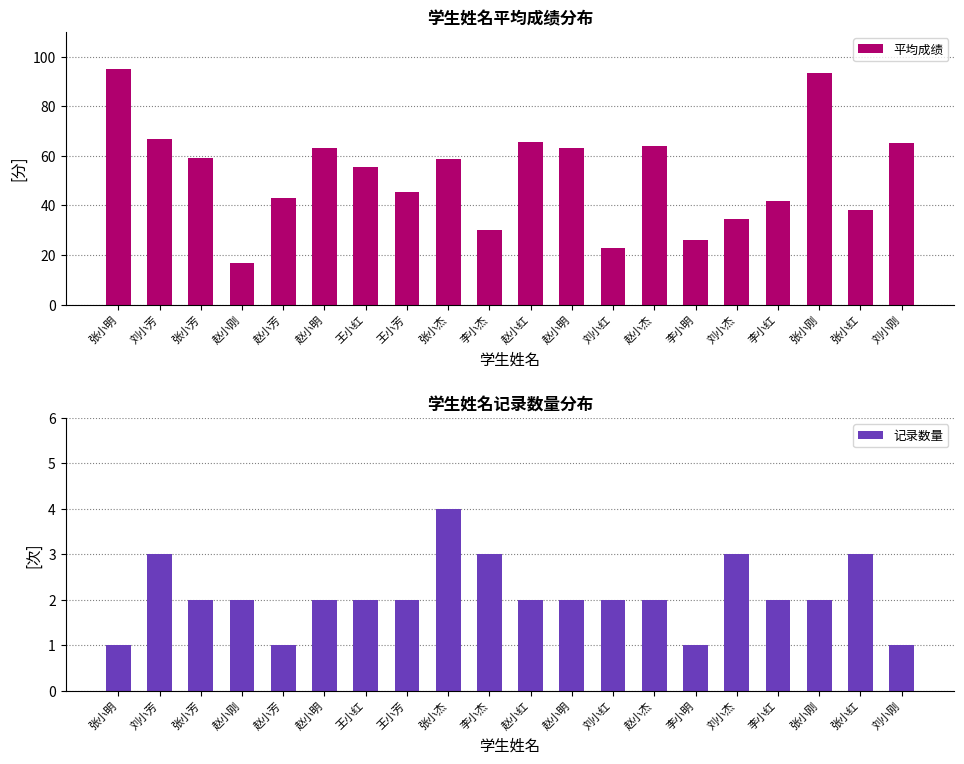

The value of 记录数量 at 刘小杰 is 3.0. True or false?

True